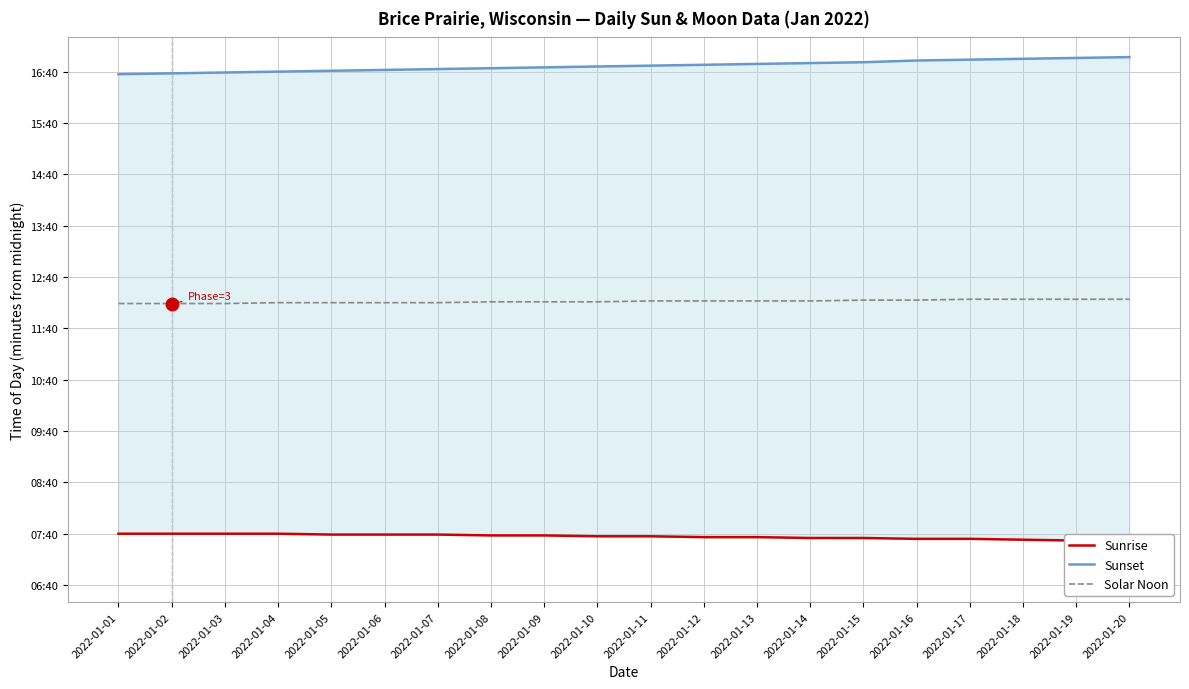

At 2022-01-05, list the series in order from smallest to largest.

Sunrise, Solar Noon, Sunset